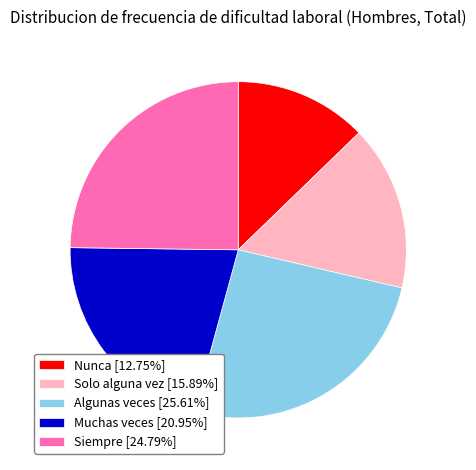

Combined, do Algunas veces [25.61%] and Nunca [12.75%] account for over 50%?

No